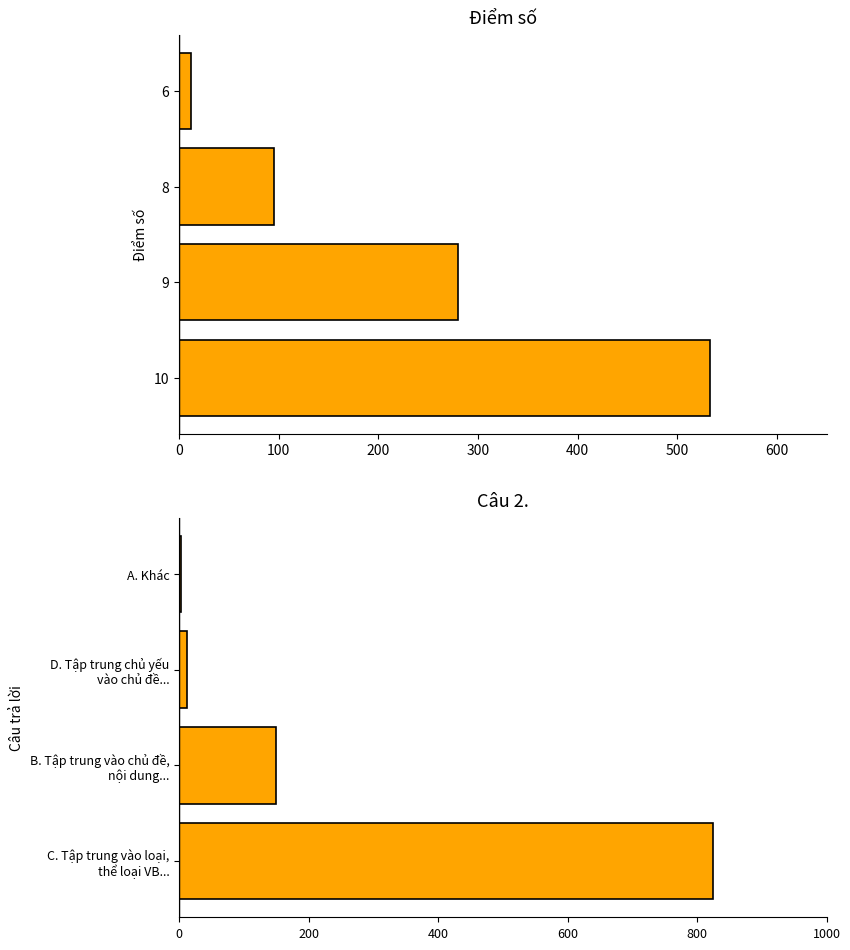

Reading left to right, list all the values displayed in this chart.

Điểm số: 533	280	95	12
Câu 2.: 825	150	12	3